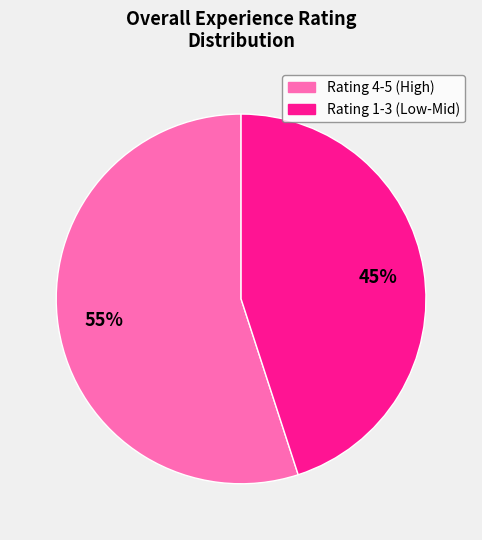

How many slices are in this pie chart?

2